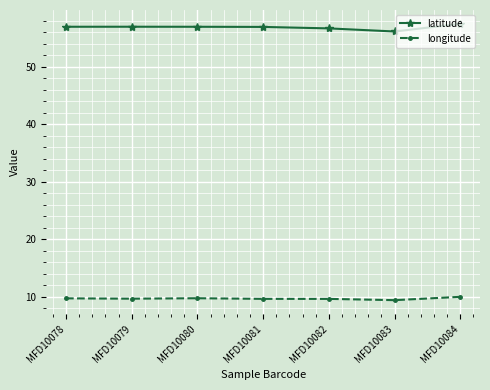

List the series in order of their peak value, highest first.

latitude, longitude